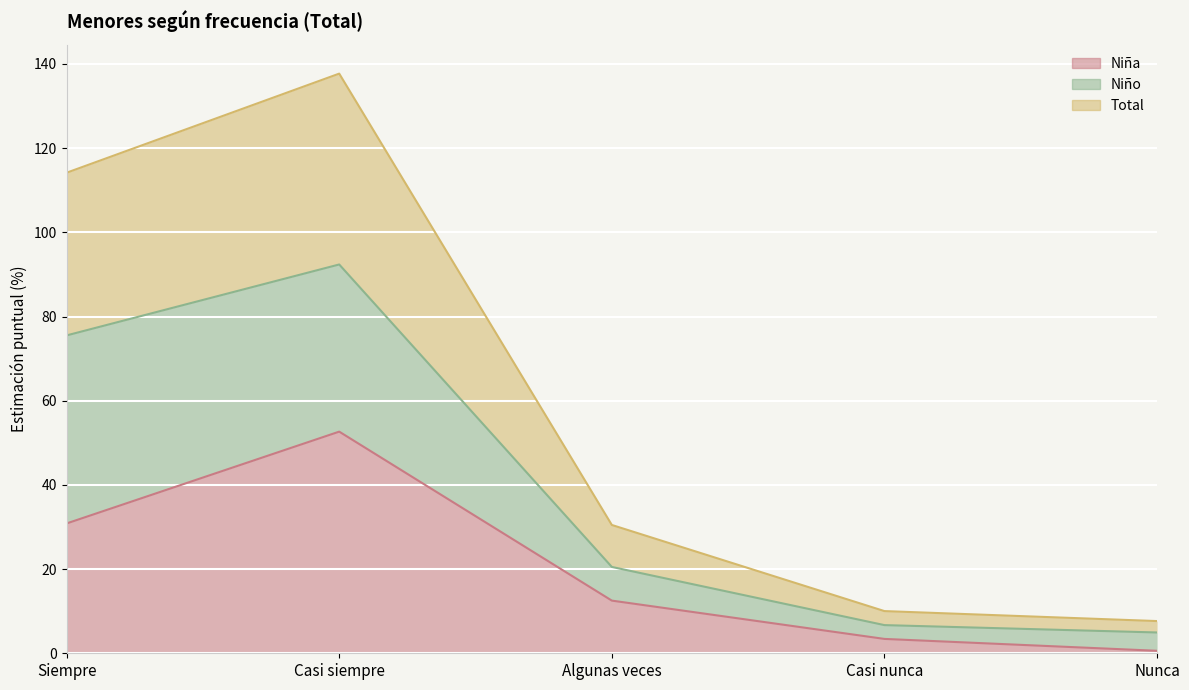

What is the greatest value displayed?

137.7